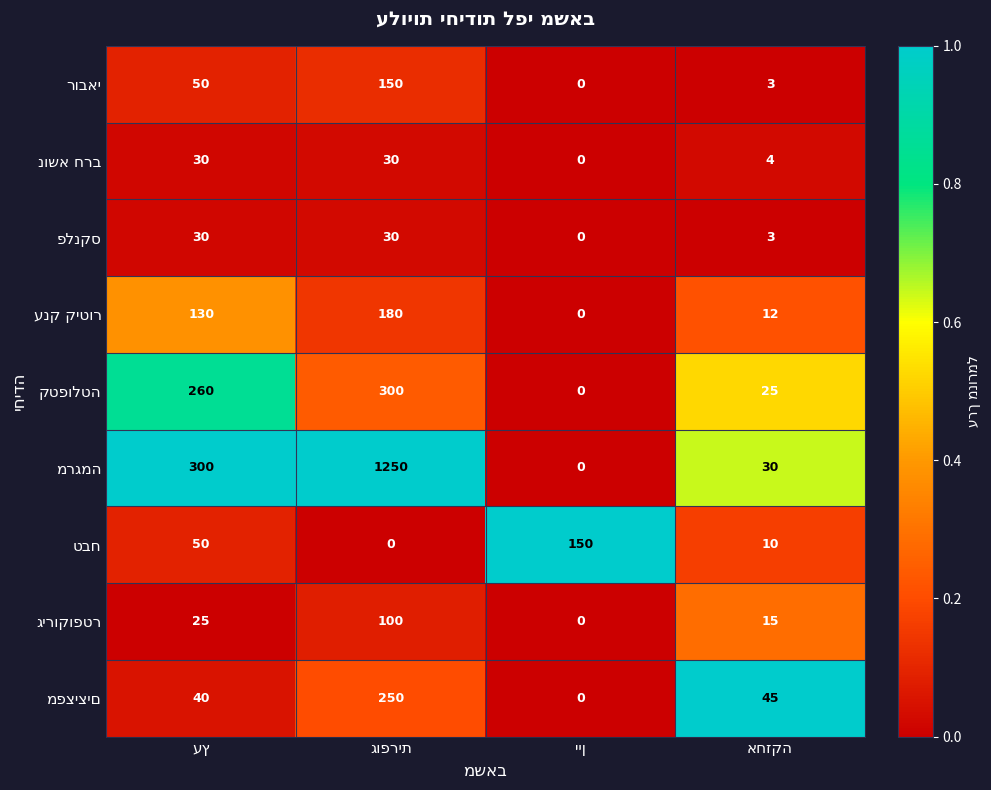

Is the value of מרגמה at גופרית greater than the value of מפציצים at יין?

Yes